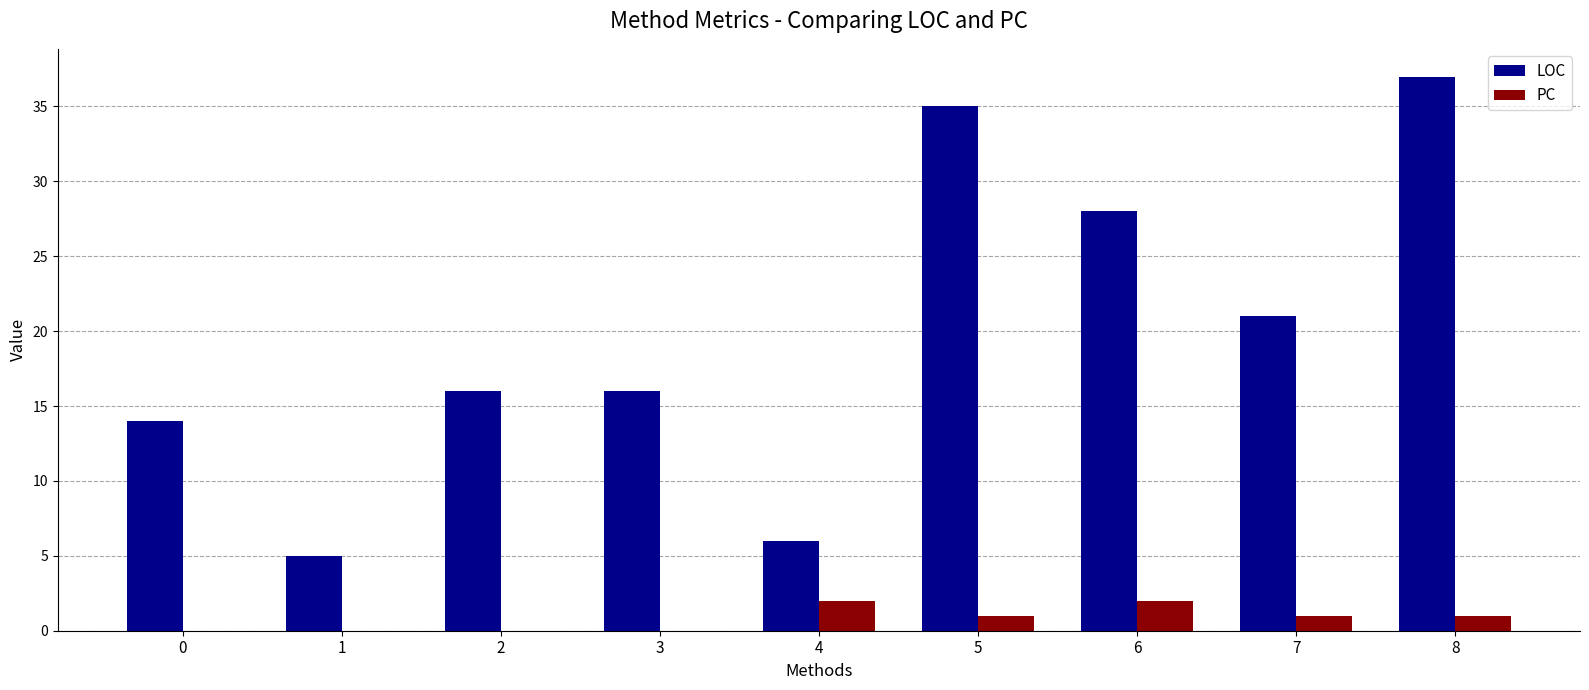

Is the value of LOC at 4 greater than the value of PC at 0?

Yes